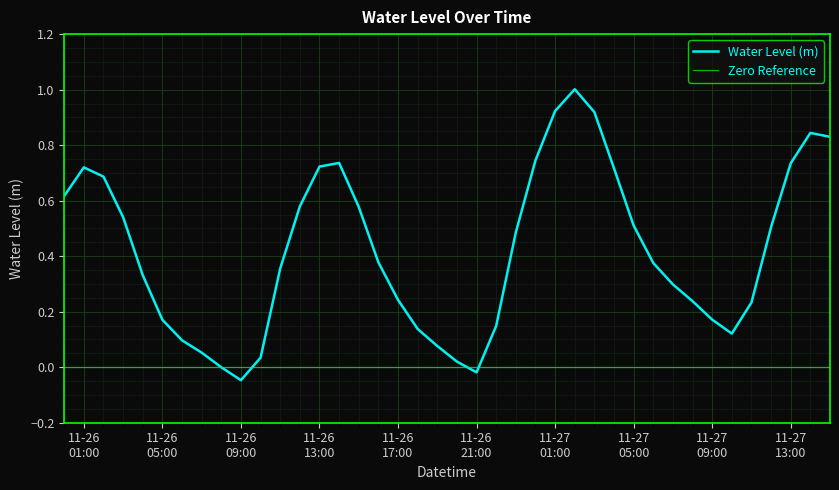

Where is the data nearest to the value 0?

2022-11-26 08:00:00